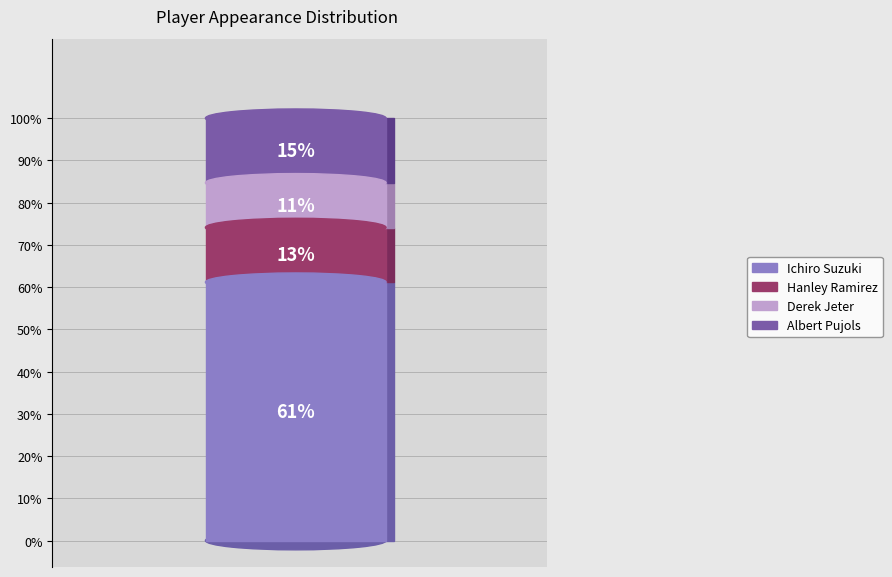

To the nearest percent, what percentage of the pie is Ichiro Suzuki?

61%